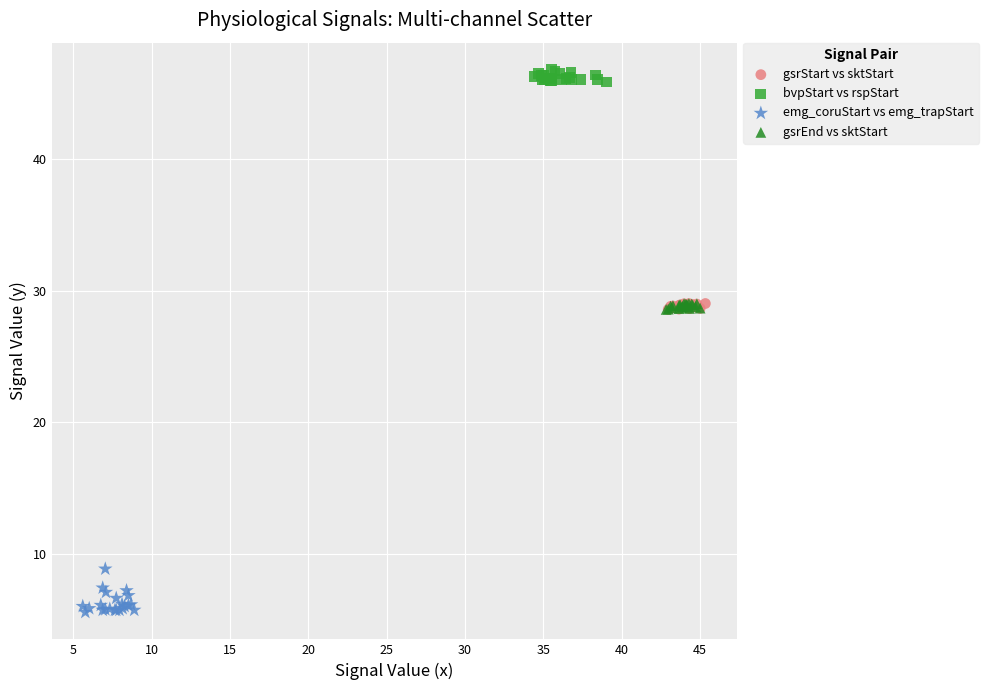

Which series reaches the maximum Y coordinate?

bvpStart vs rspStart